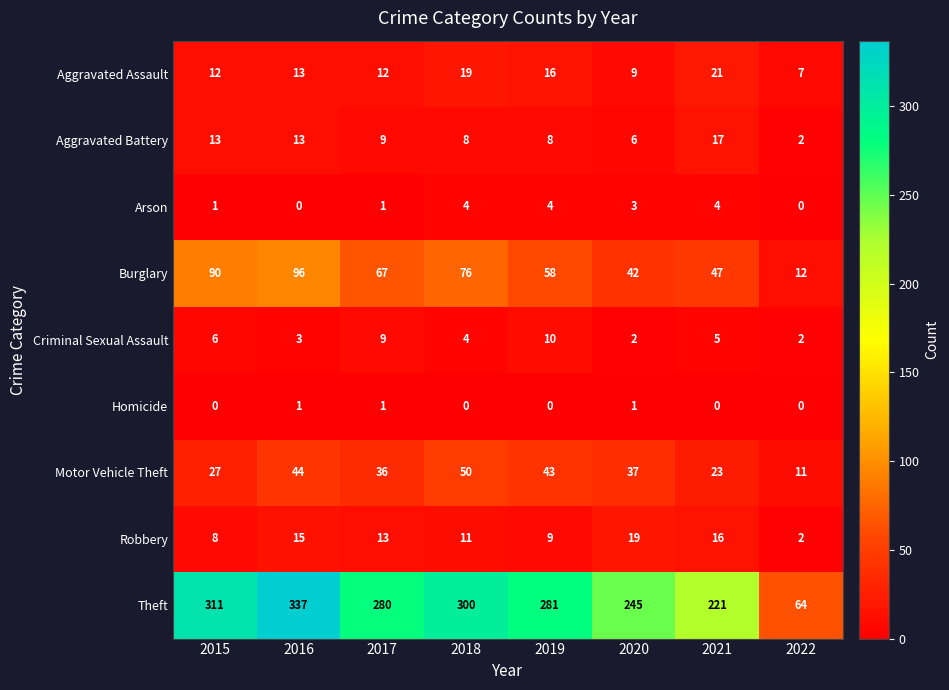

At which label does Theft reach its peak?

2016